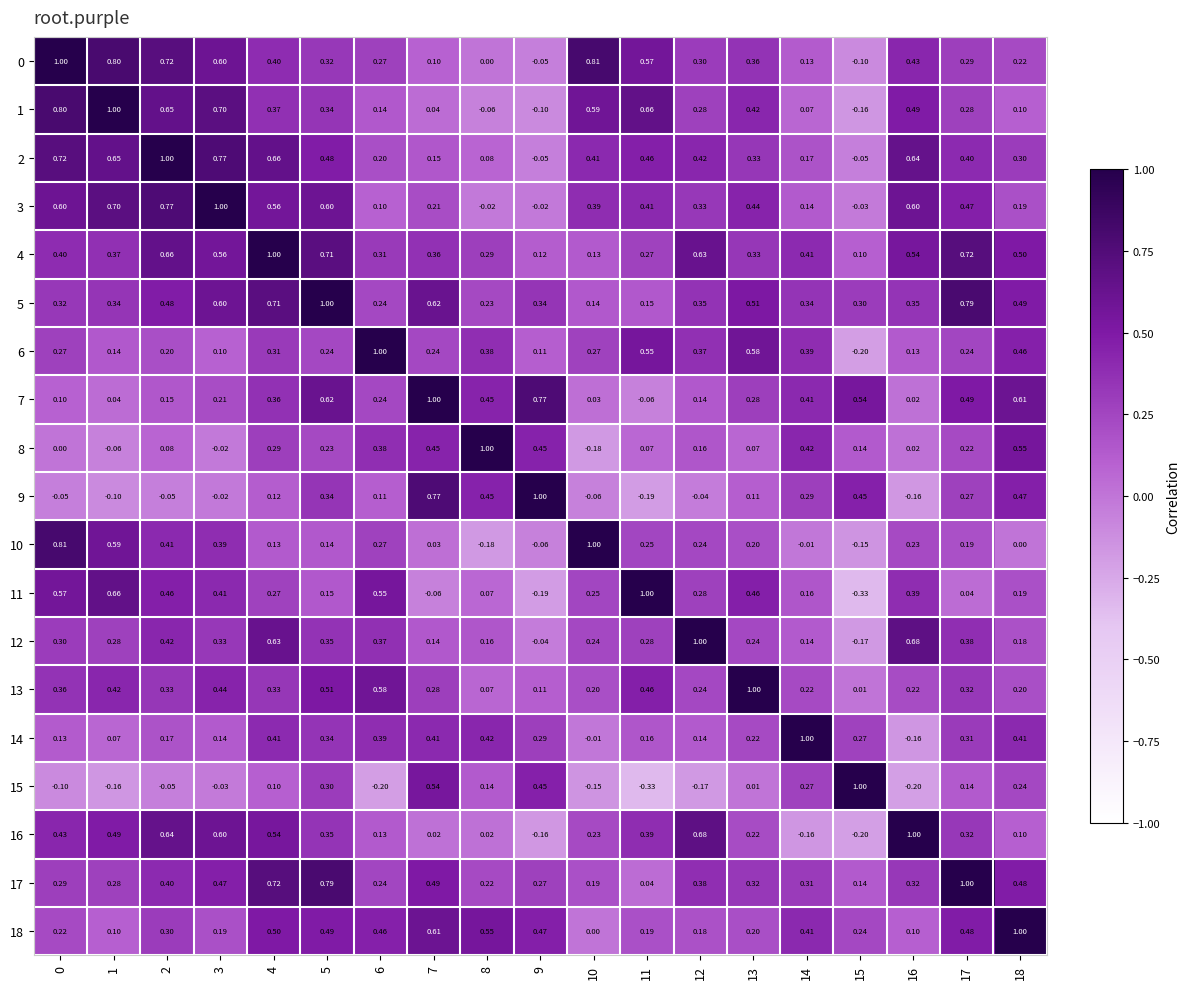

Count the number of data series in this chart.

19